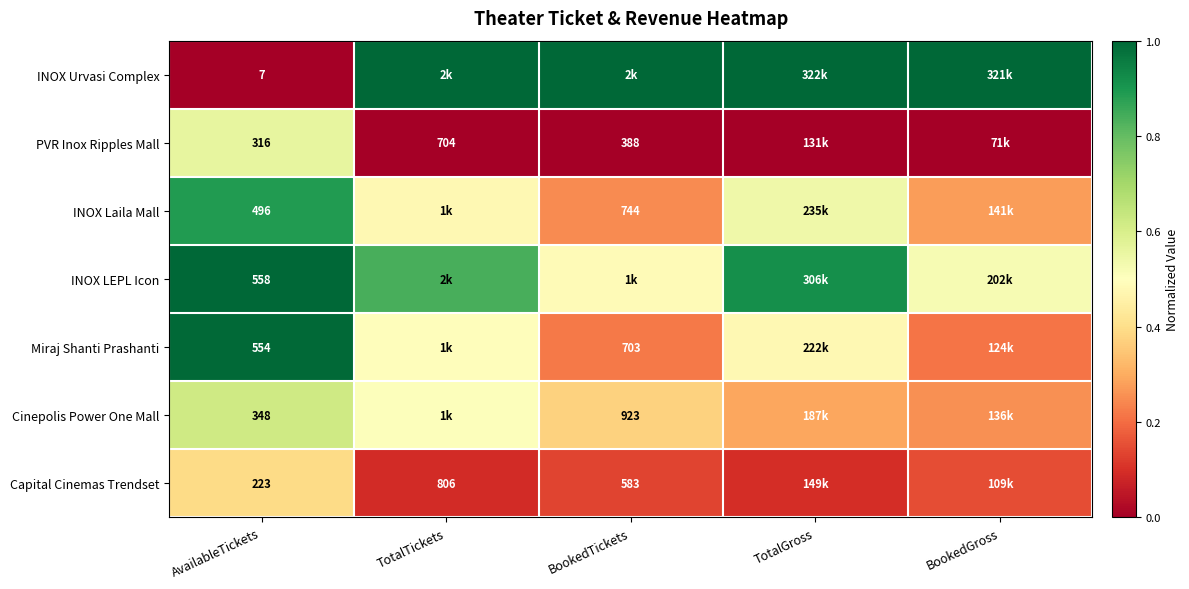

Is the value of INOX Laila Mall at BookedTickets greater than the value of Cinepolis Power One Mall at BookedTickets?

No